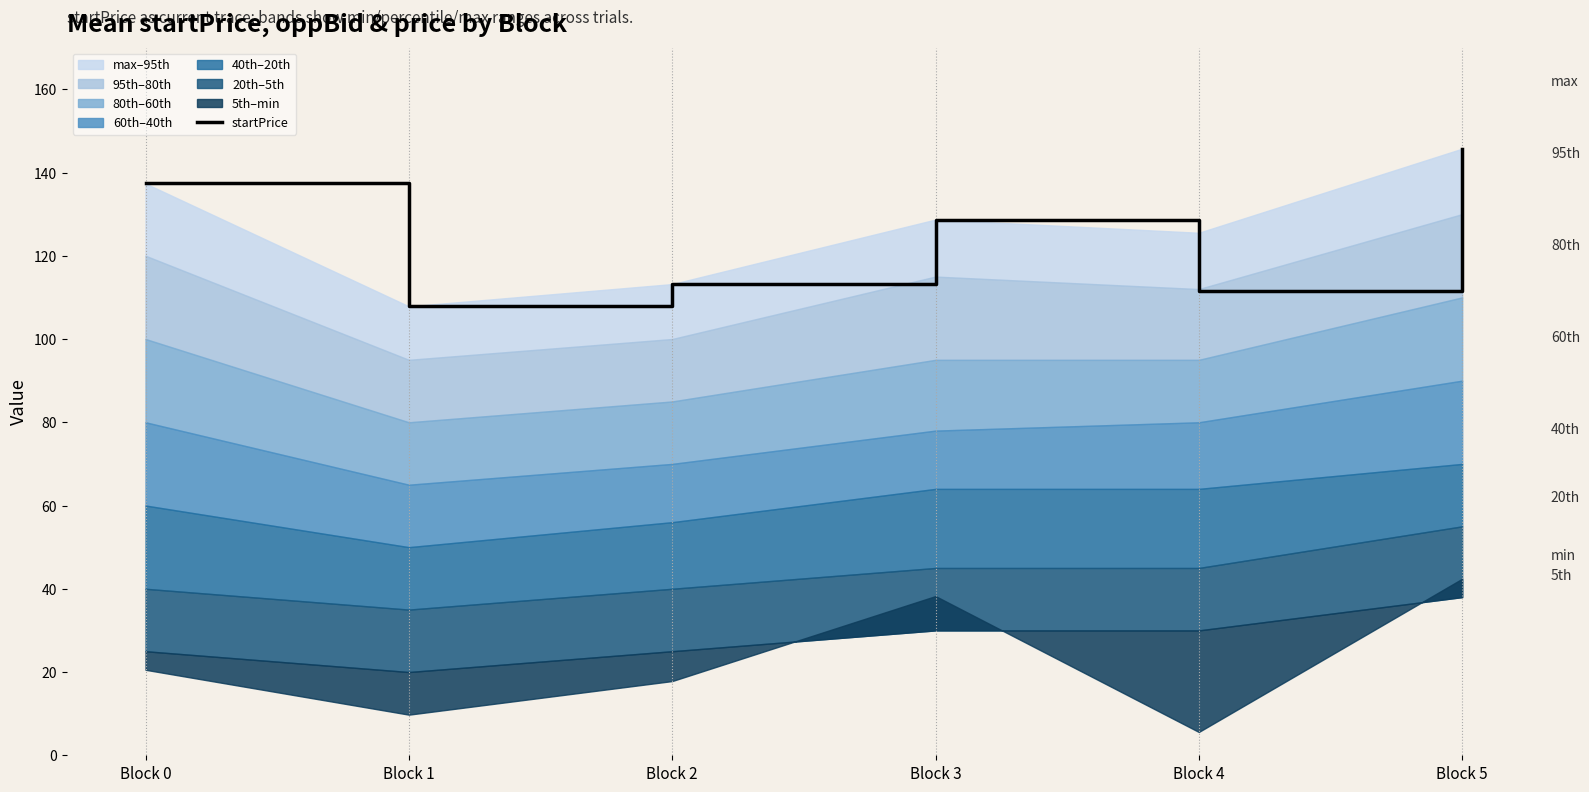

How many interior local peaks (higher than both neighbors) does the data have?

1